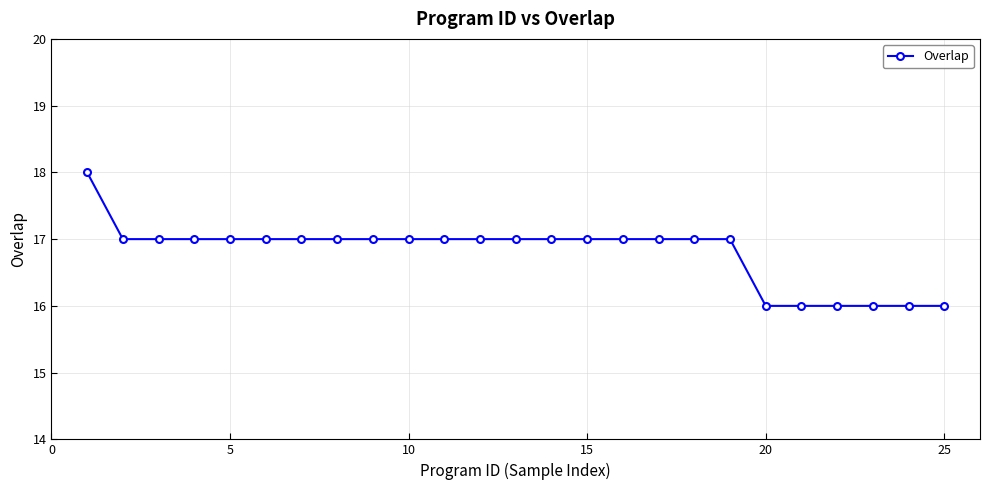

What is the sum of all values?

420